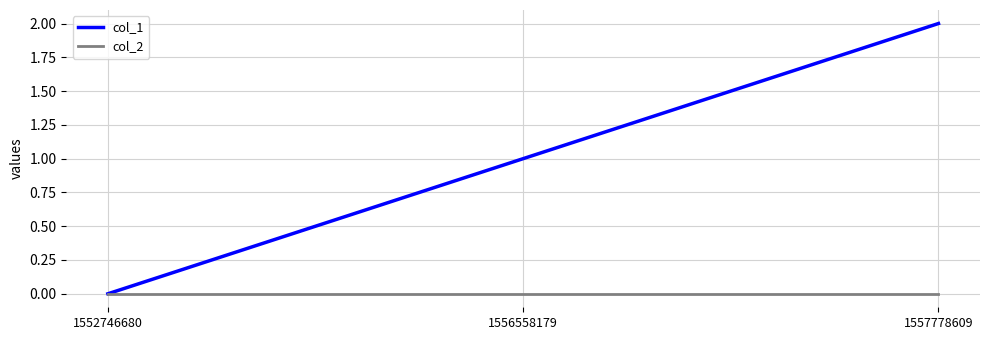

List the series in order of their overall mean, highest first.

col_1, col_2